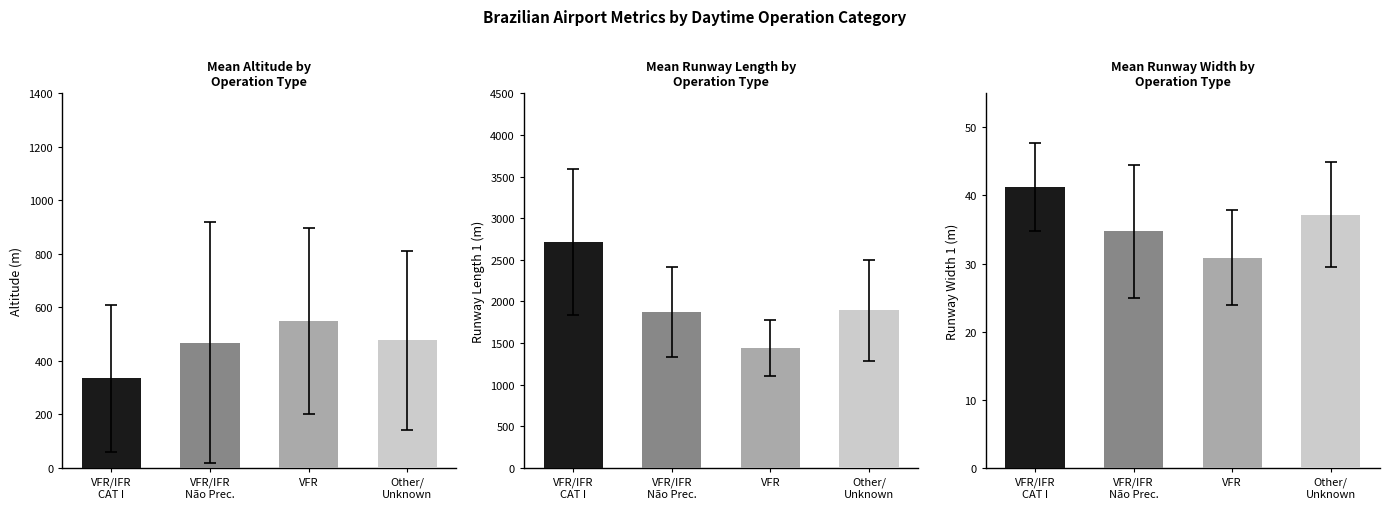

True or false: the data shows 37.2 at Other/
Unknown.

True